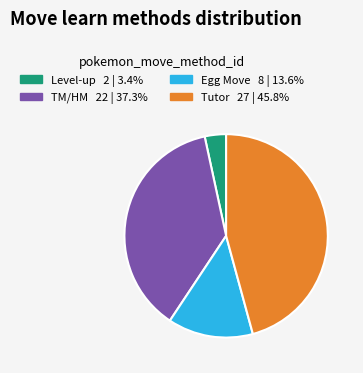

Does any single category account for the majority?

No